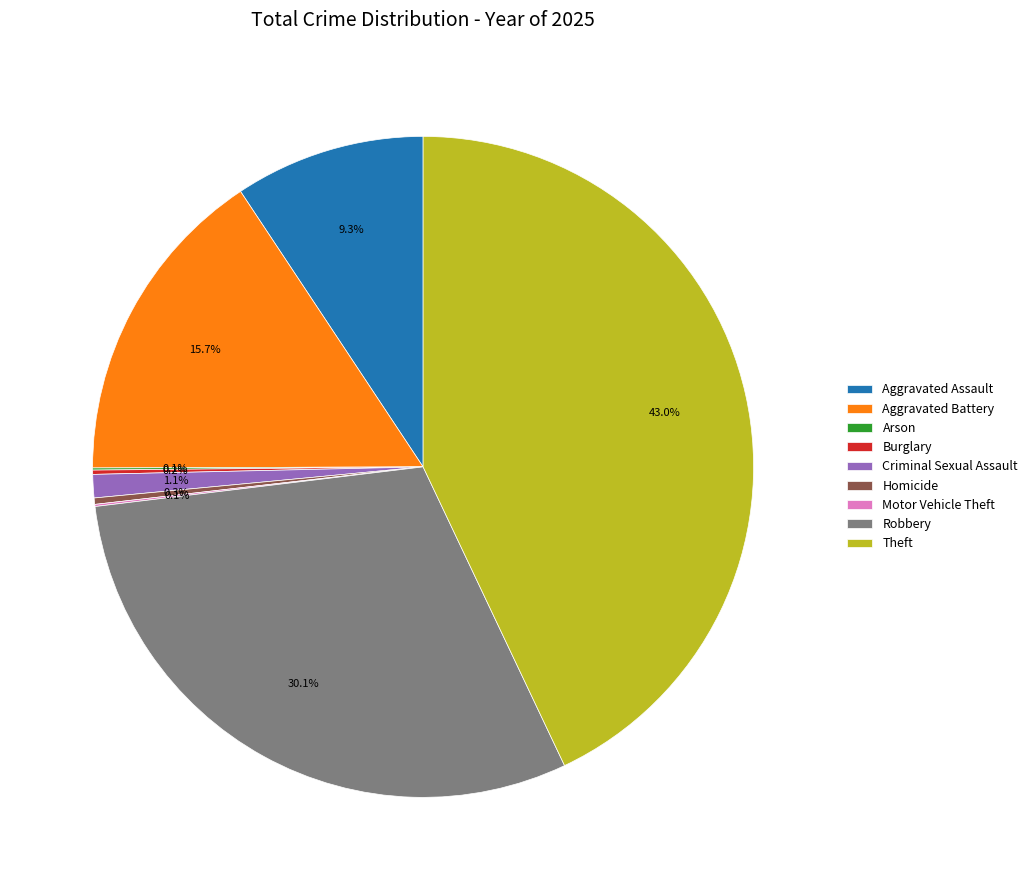

Between Homicide and Aggravated Battery, which is larger?

Aggravated Battery